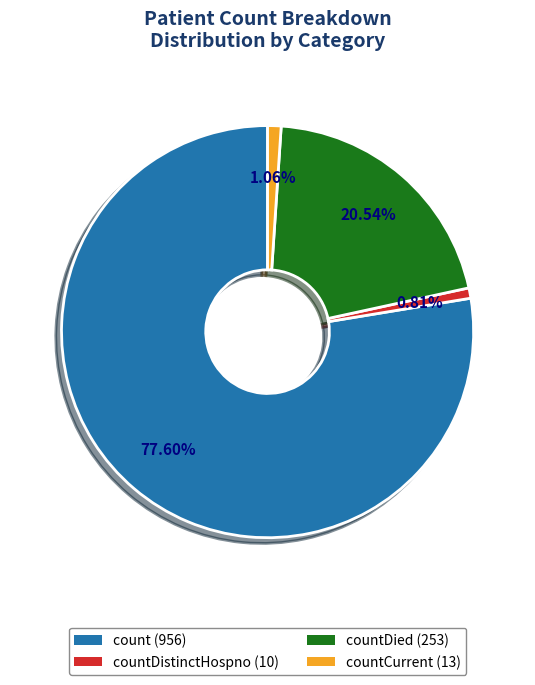

Does any single category account for the majority?

Yes